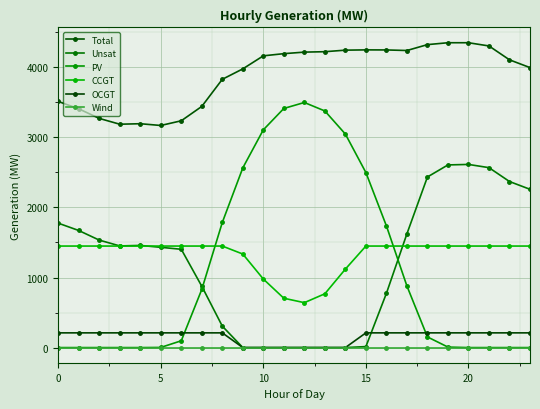

Does the chart display data point markers on the line(s)?

Yes